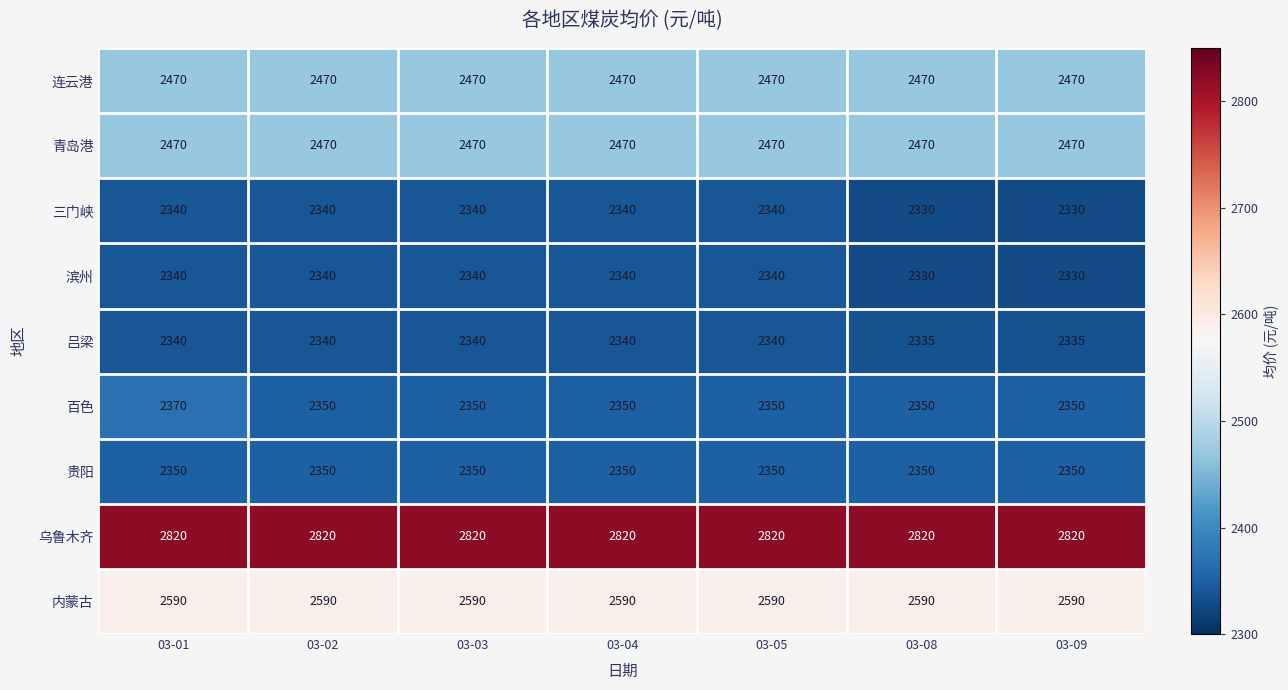

What is the minimum value shown in the chart?

2330